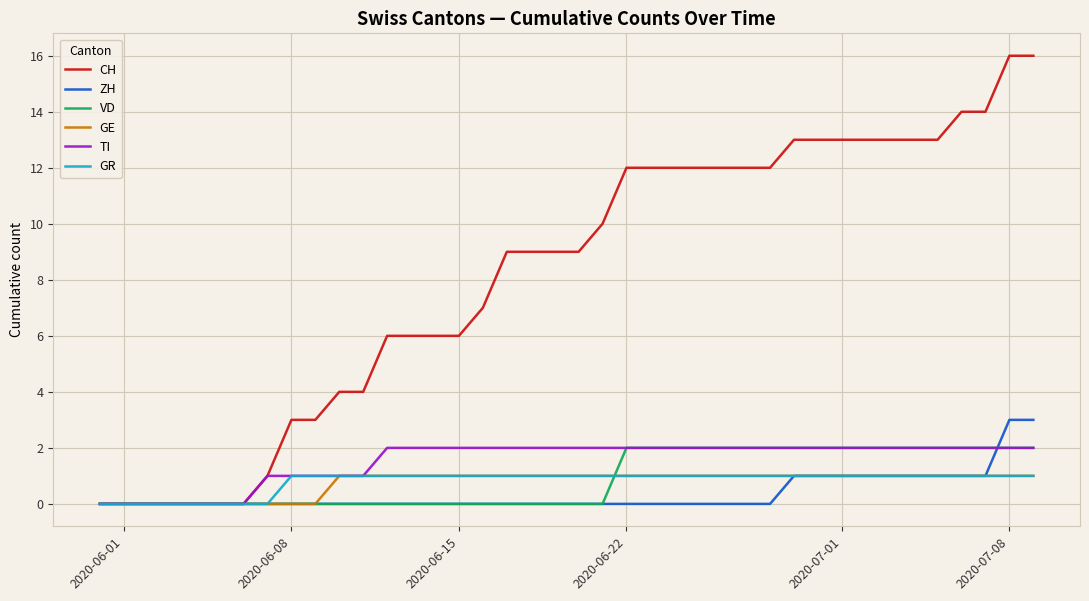

Which series has the largest total across all categories?

CH